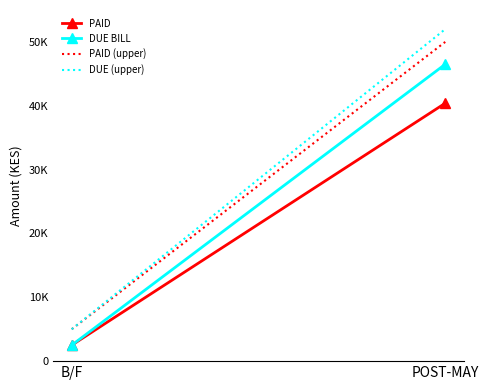

Reading left to right, what are all the values shown in this chart?

PAID: 2500	40400
DUE BILL: 2500	46500
PAID (upper): 5000	50000
DUE (upper): 5000	52000